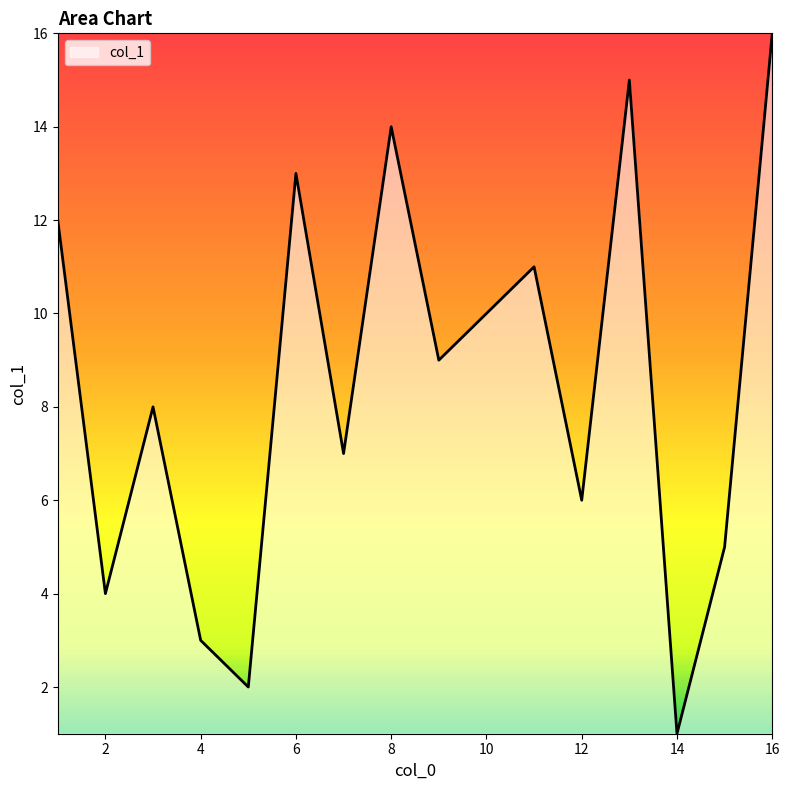

What is the maximum value shown in the chart?

16